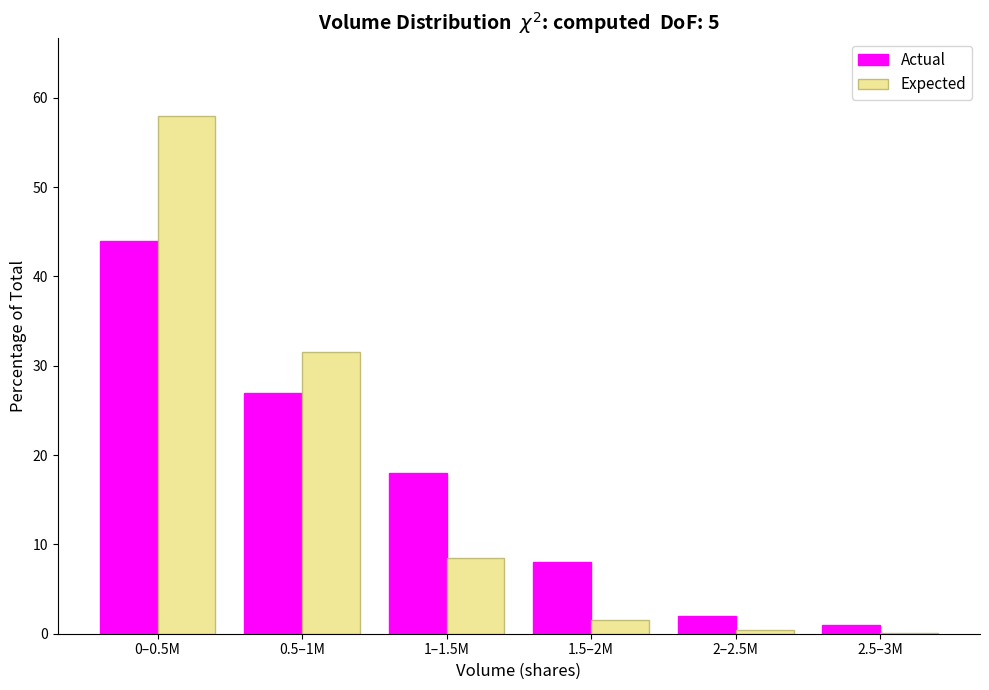

Between 0–0.5M and 2.5–3M, which series saw the biggest shift?

Expected